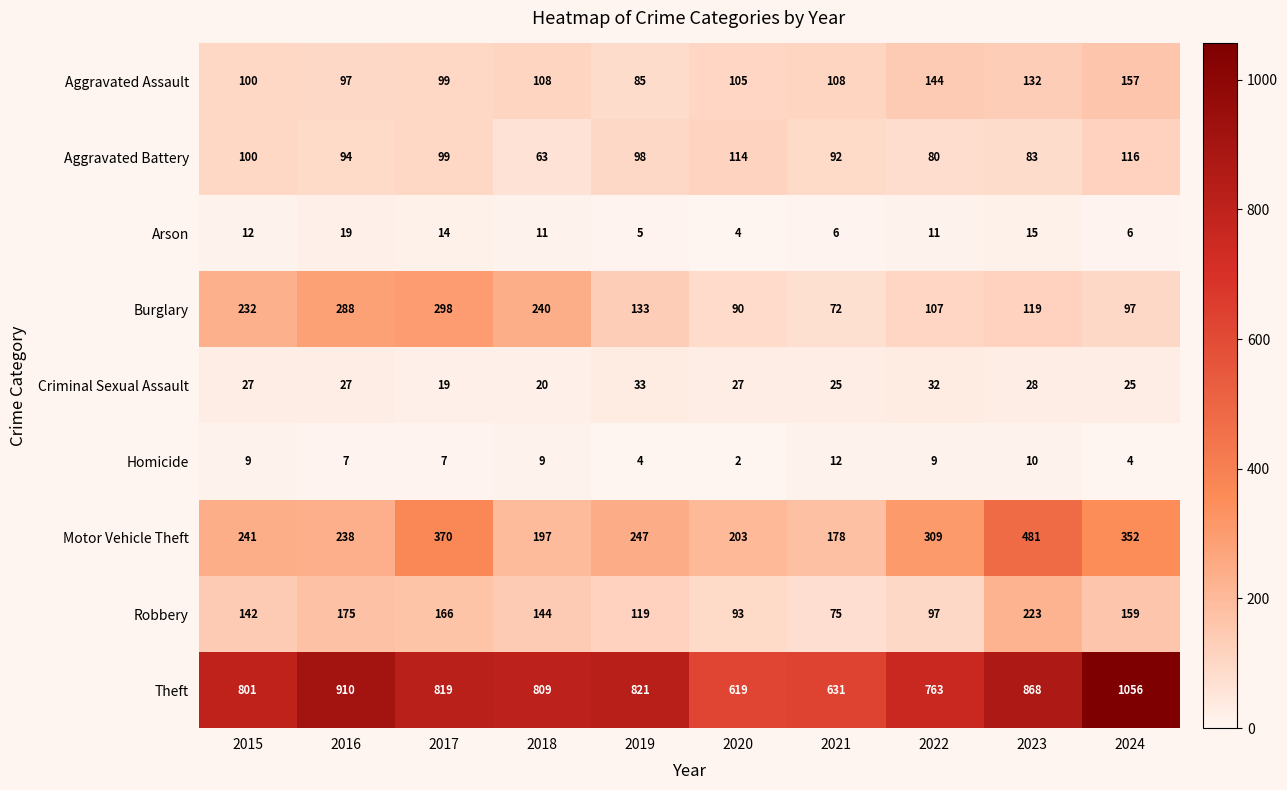

Between 2022 and 2024, which series saw the biggest shift?

Theft